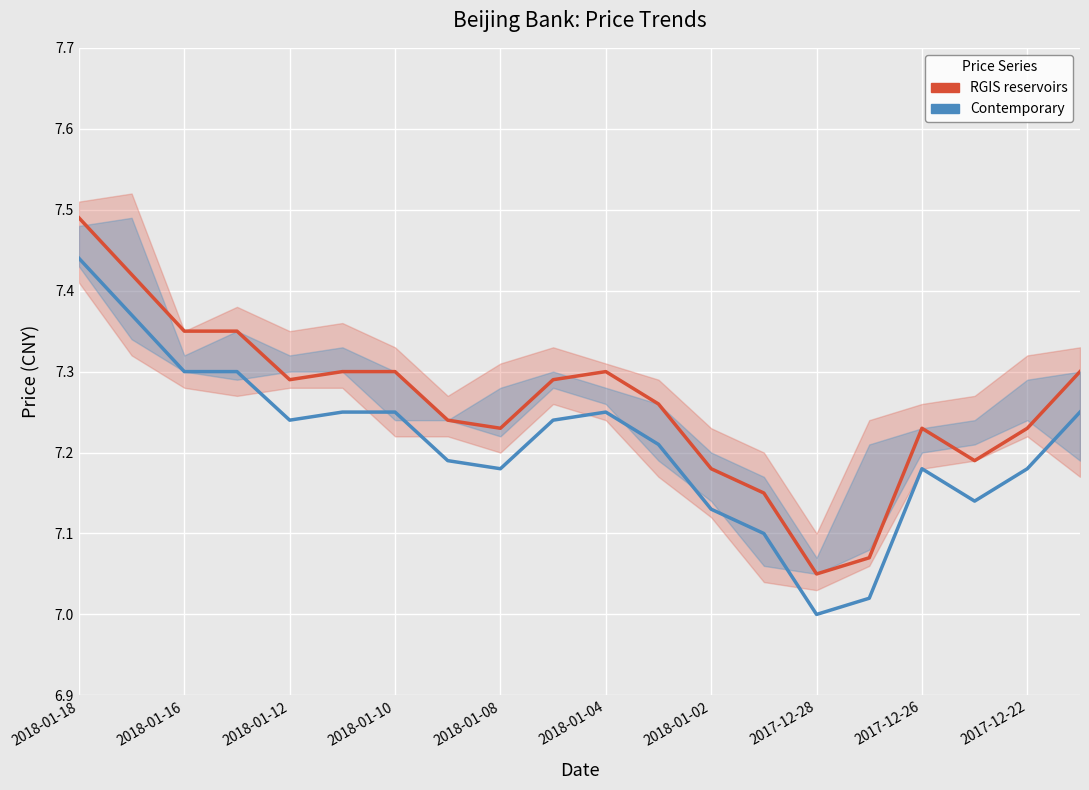

How many data points does each series have?

20